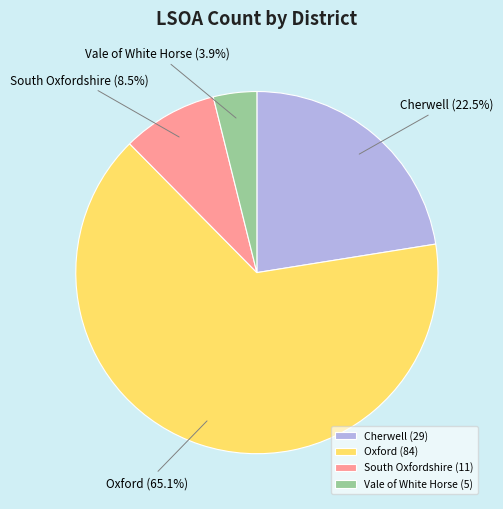

Is there any slice that represents more than half of the pie?

Yes